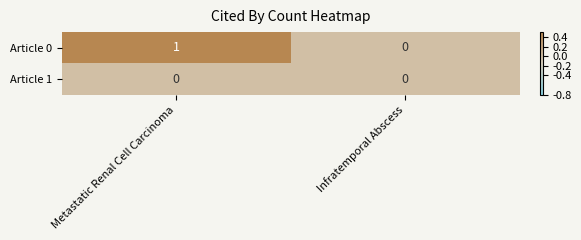

Which series has the widest spread of values?

Article 0